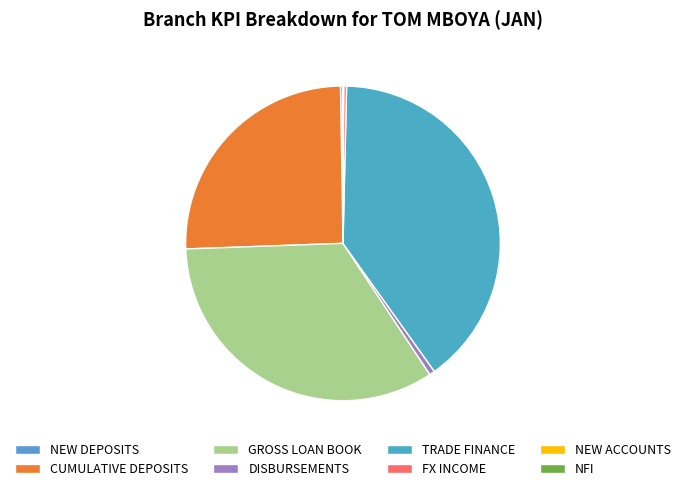

What is the smallest slice in the pie chart?

NEW ACCOUNTS